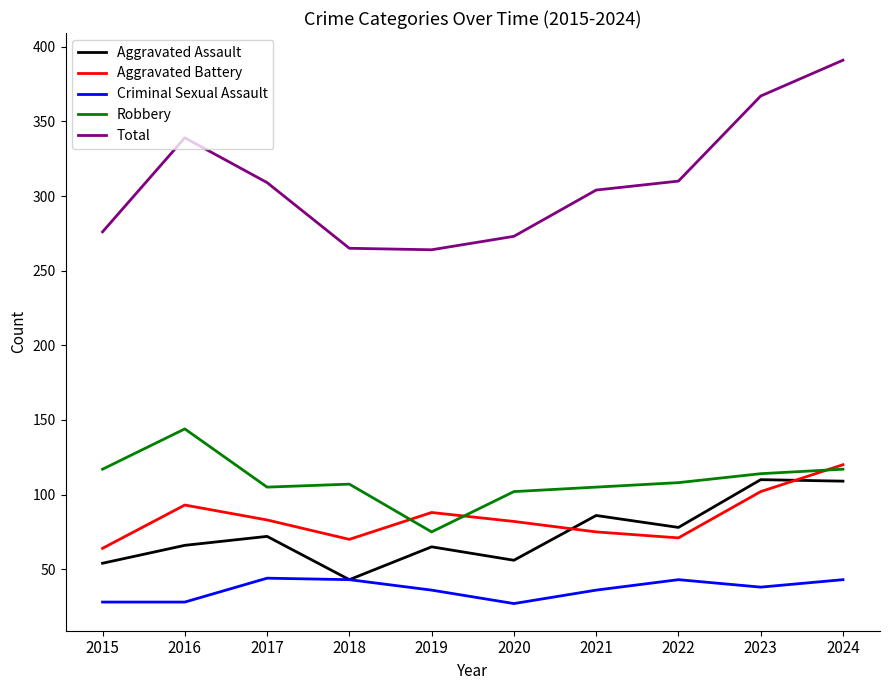

Between 2019 and 2022, which series saw the biggest shift?

Total